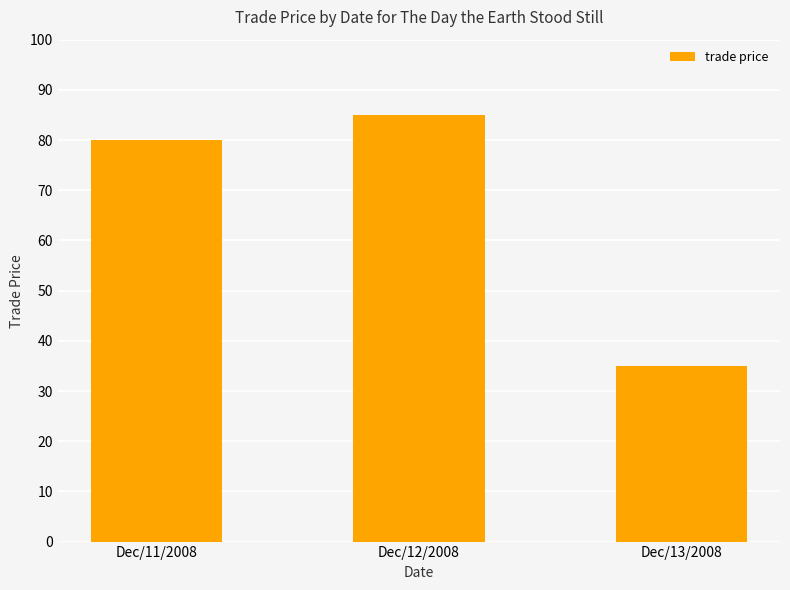

Reading right to left, extract all data points from this chart.

35	85	80